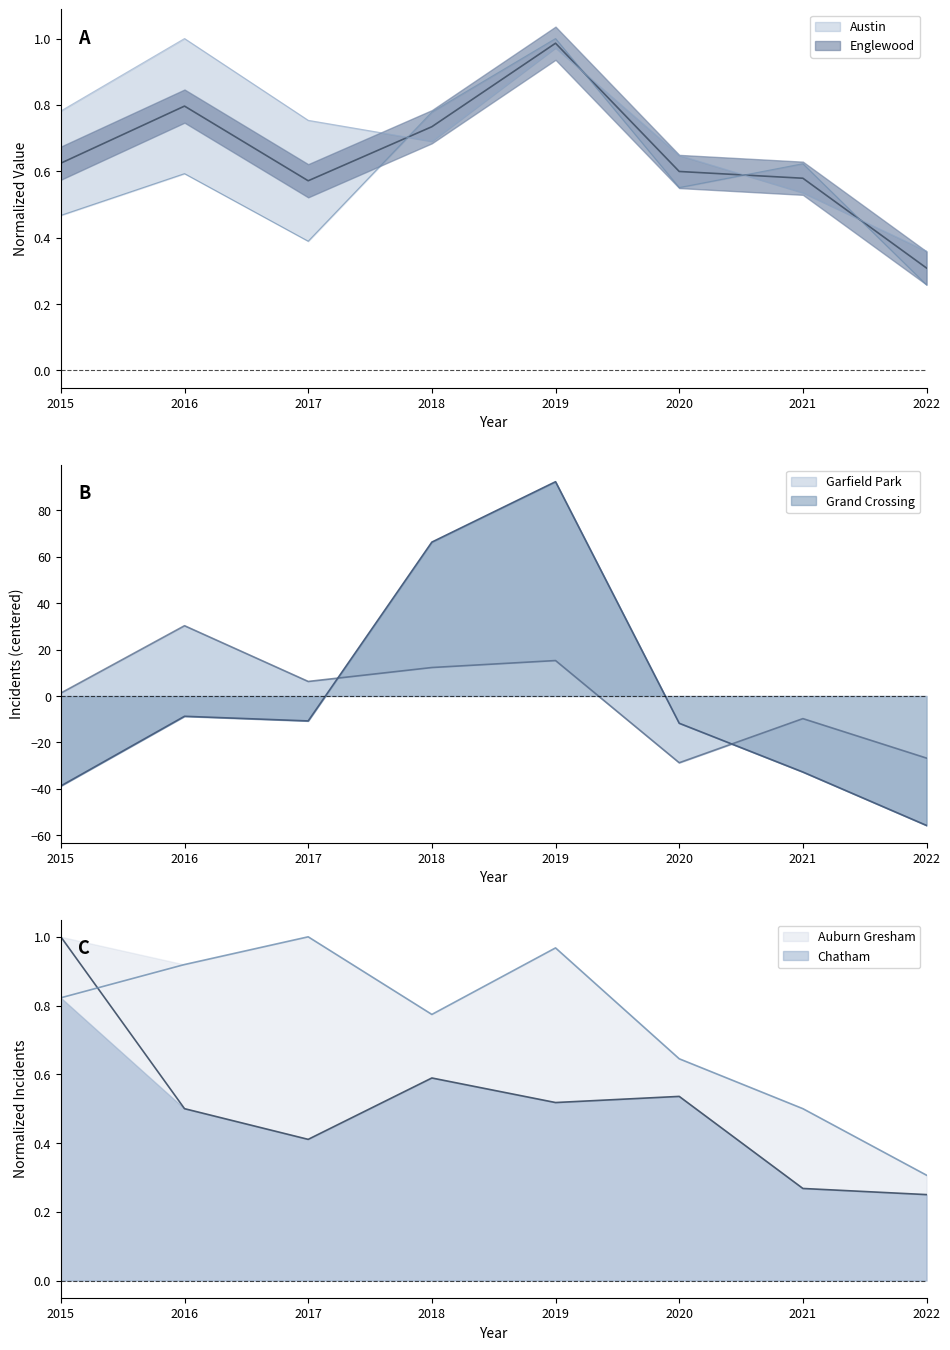

Which category has the lowest value in the Garfield Park series?

2022